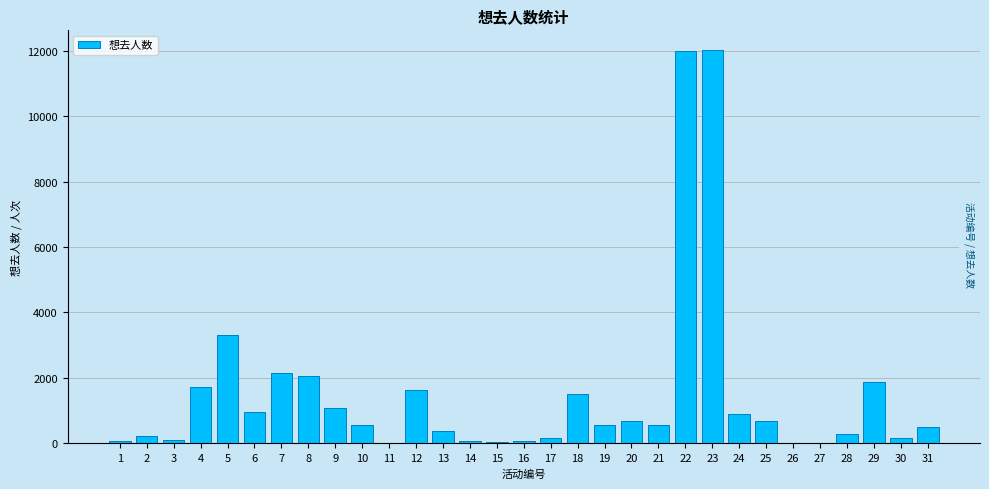

Is it true that the value at 29 is 2749?

False